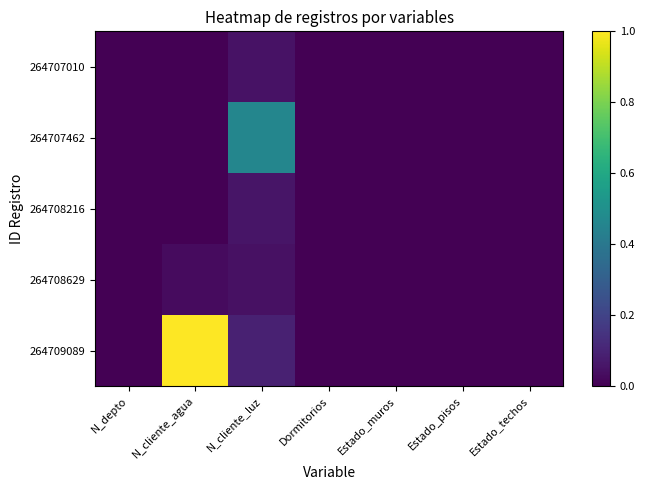

Reading left to right, list all the values displayed in this chart.

264707010: N_depto=0.0	N_cliente_agua=0.0	N_cliente_luz=0.0	Dormitorios=0.0	Estado_muros=0.0	Estado_pisos=0.0	Estado_techos=0.0
264707462: N_depto=0.0	N_cliente_agua=0.0	N_cliente_luz=0.5	Dormitorios=0.0	Estado_muros=0.0	Estado_pisos=0.0	Estado_techos=0.0
264708216: N_depto=0.0	N_cliente_agua=0.0	N_cliente_luz=0.1	Dormitorios=0.0	Estado_muros=0.0	Estado_pisos=0.0	Estado_techos=0.0
264708629: N_depto=0.0	N_cliente_agua=0.0	N_cliente_luz=0.0	Dormitorios=0.0	Estado_muros=0.0	Estado_pisos=0.0	Estado_techos=0.0
264709089: N_depto=0.0	N_cliente_agua=1.0	N_cliente_luz=0.1	Dormitorios=0.0	Estado_muros=0.0	Estado_pisos=0.0	Estado_techos=0.0